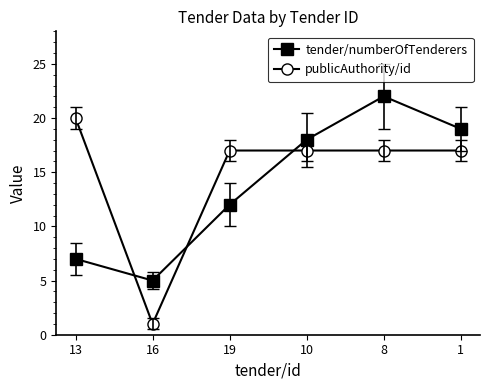

Where is the first local minimum for publicAuthority/id?

16